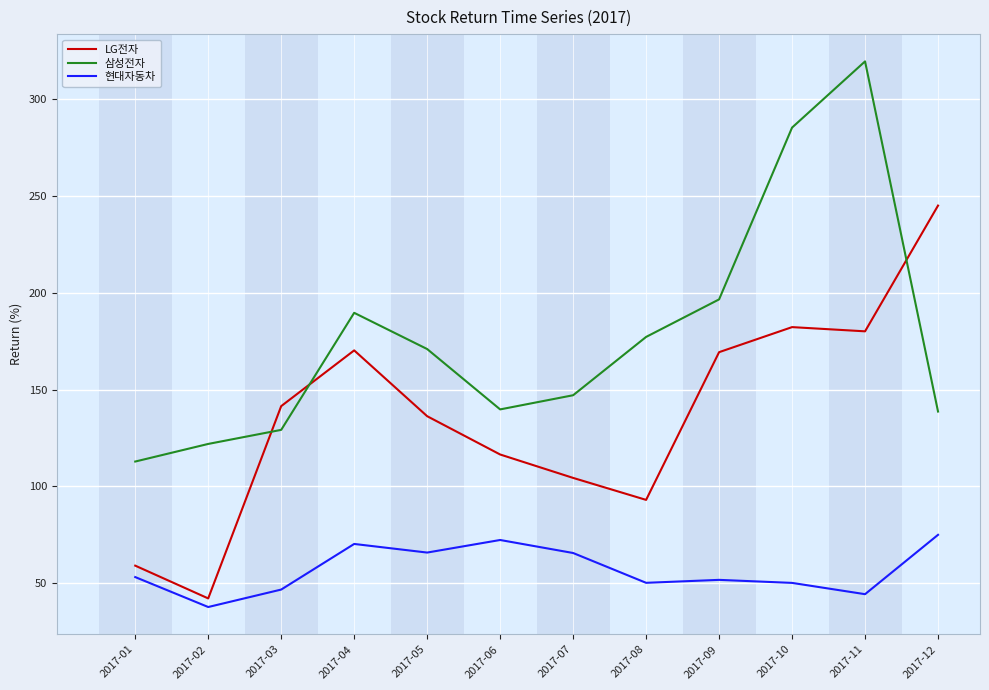

The value of 삼성전자 at 2017-05 is 70.9. True or false?

False